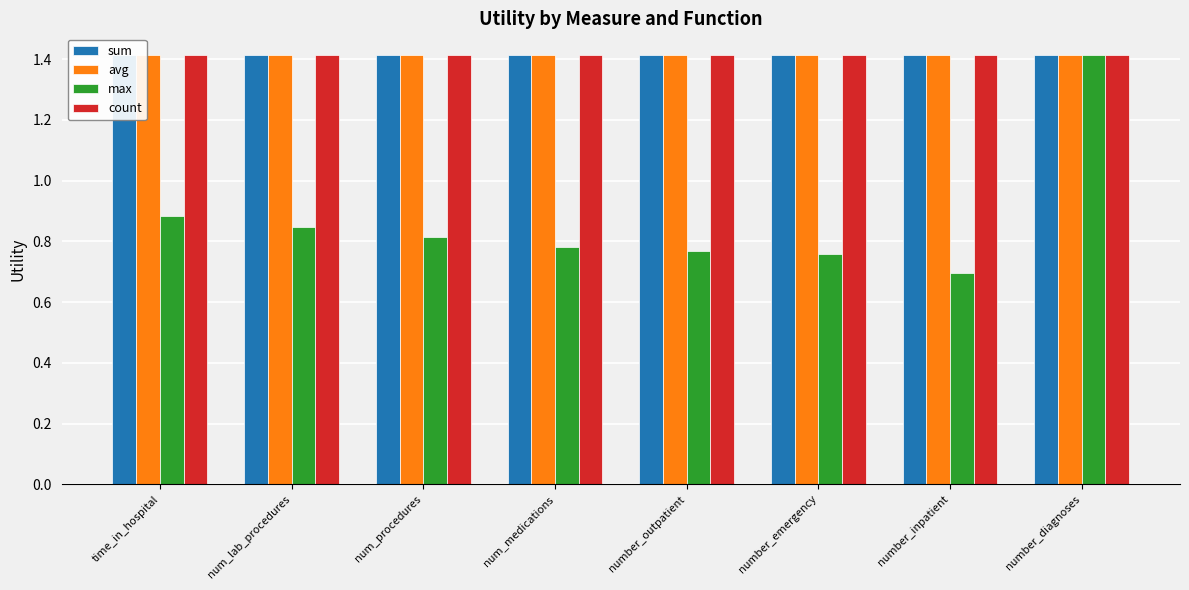

What is the spread (max minus min) of values at num_lab_procedures?

0.6